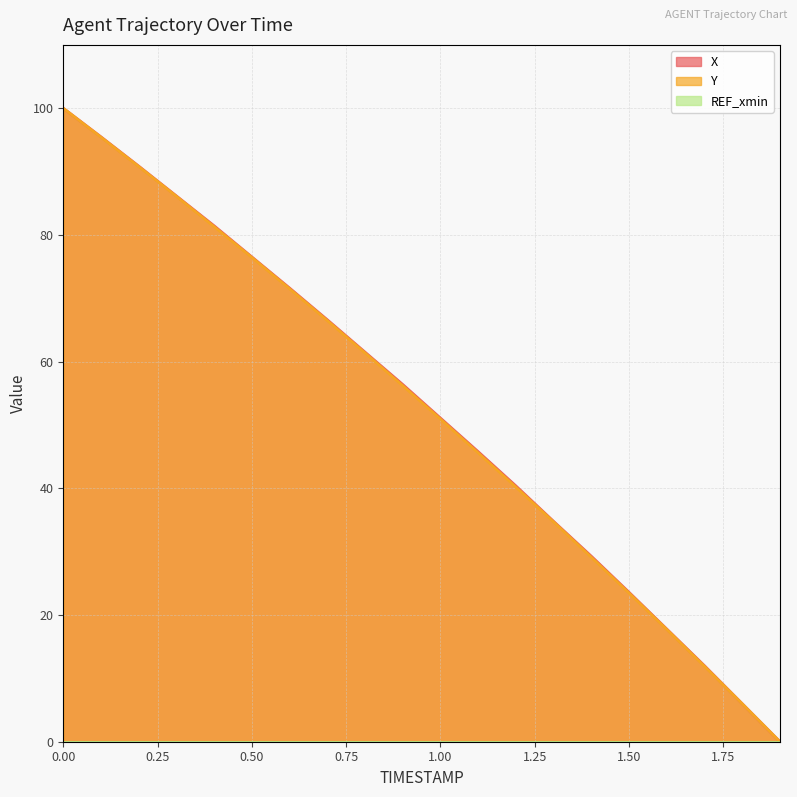

Between 0.1 and 1.5, which series saw the biggest shift?

Y